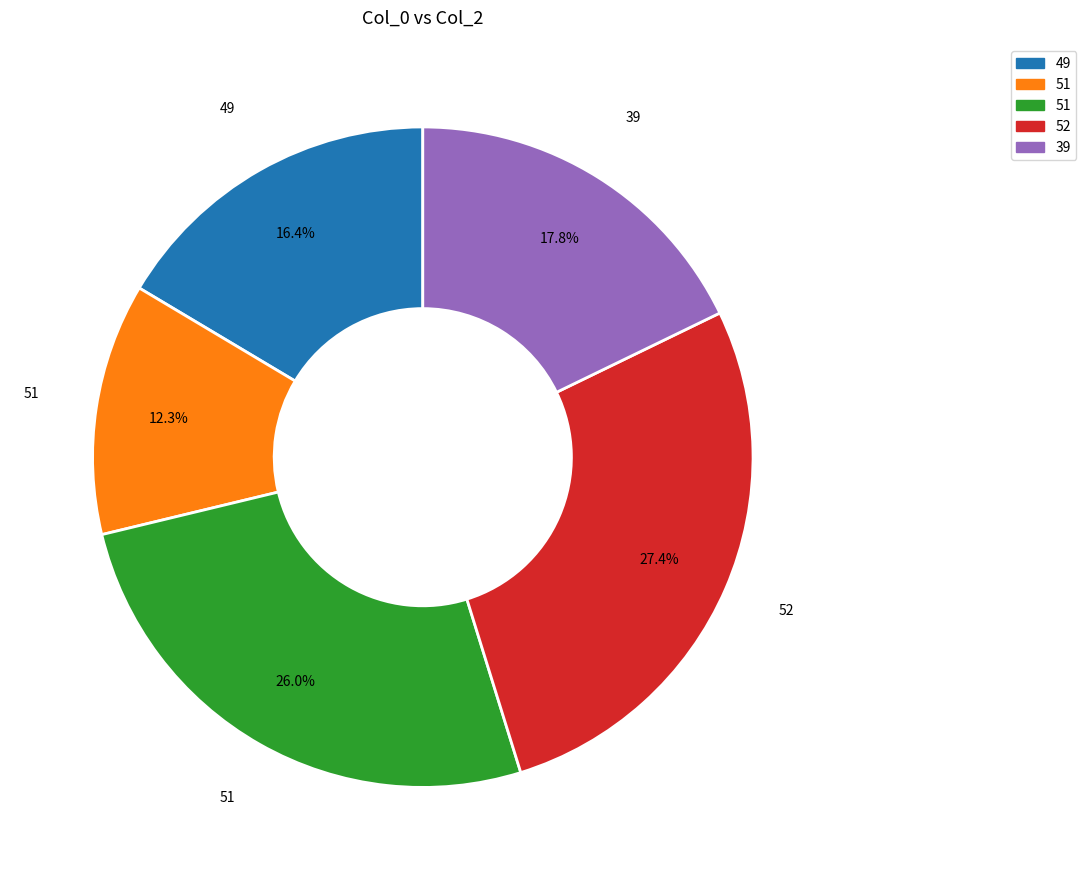

Does any single category account for the majority?

No